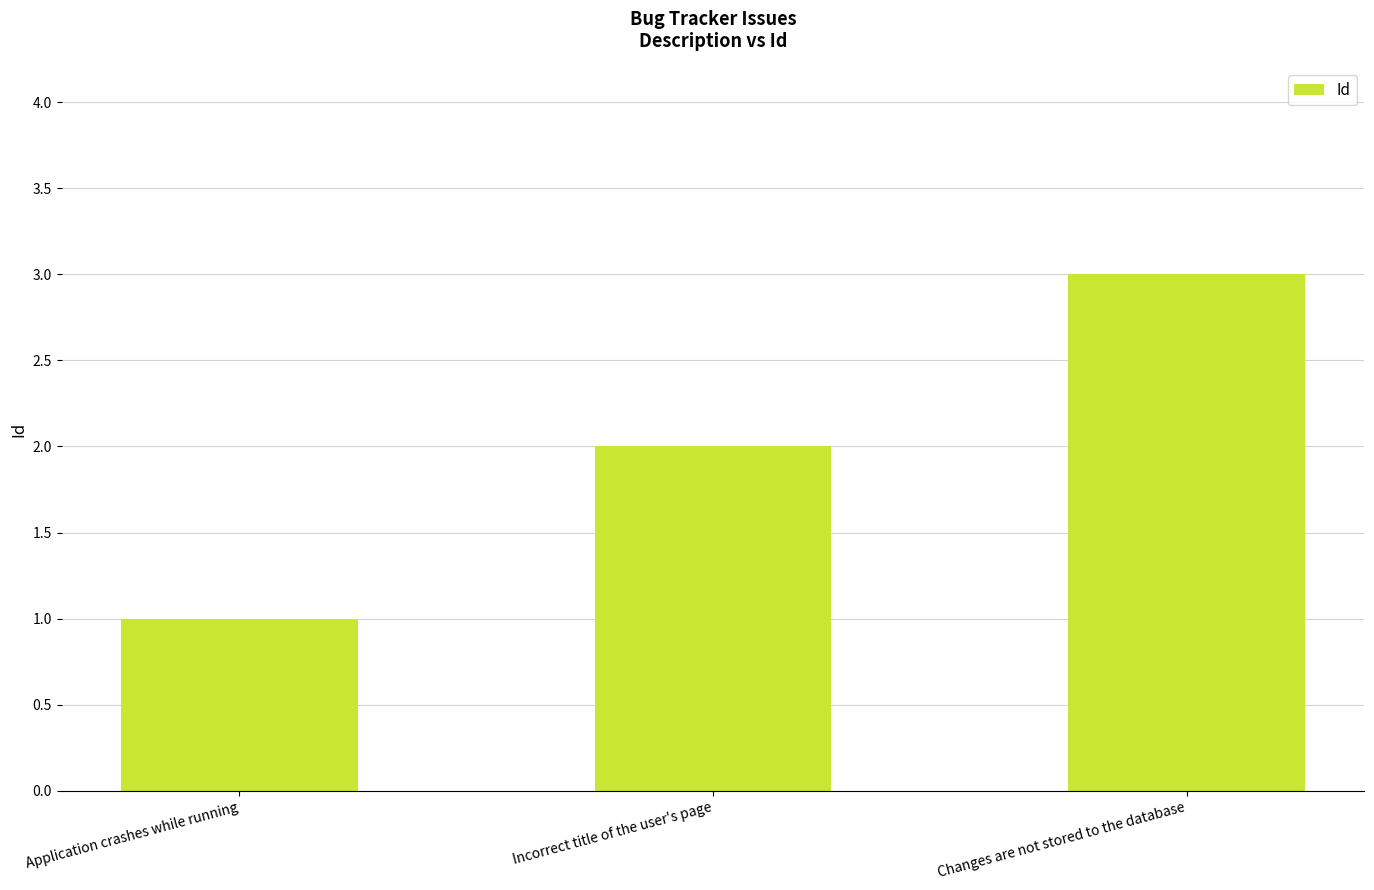

Count the number of categories in the chart.

3